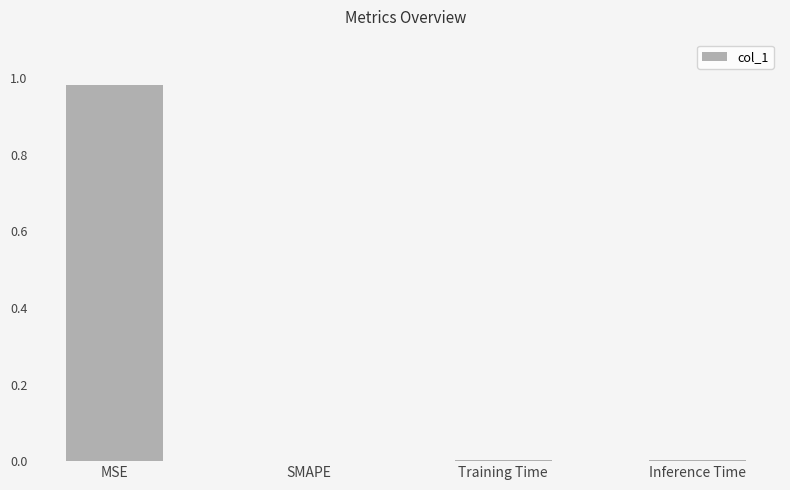

Is it true that the value at MSE is 1.5?

False